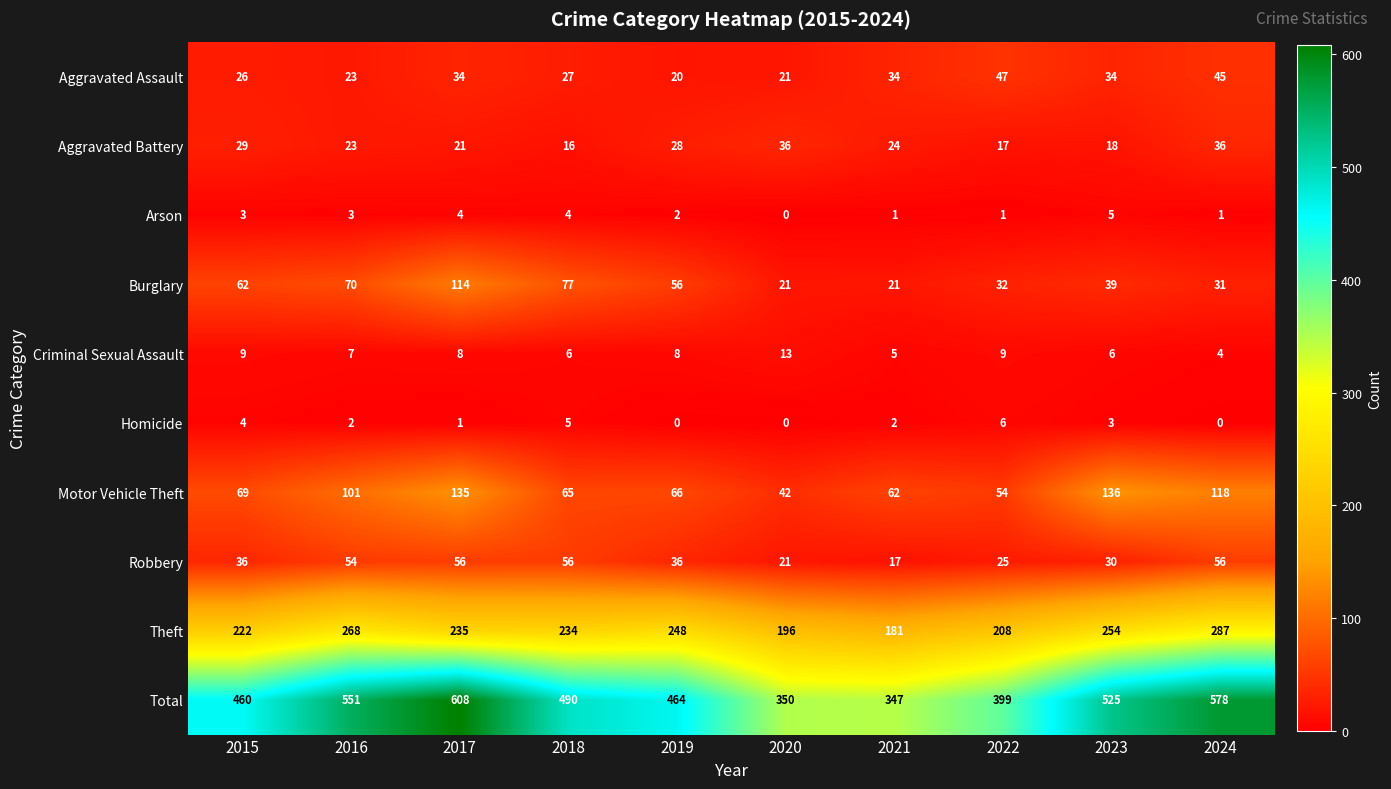

Which category has the highest value across all series?

2017